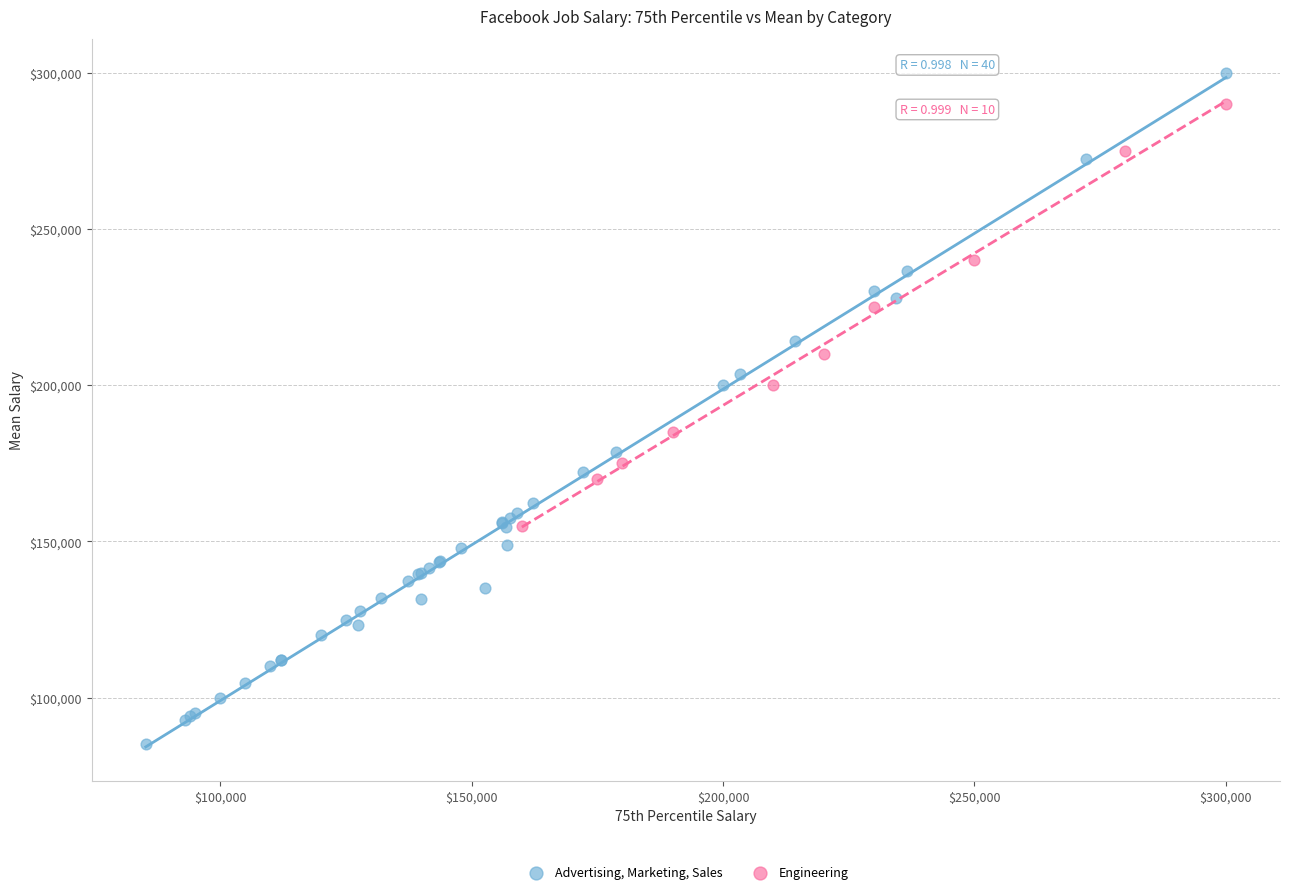

Which series contains the highest Y value?

Advertising, Marketing, Sales